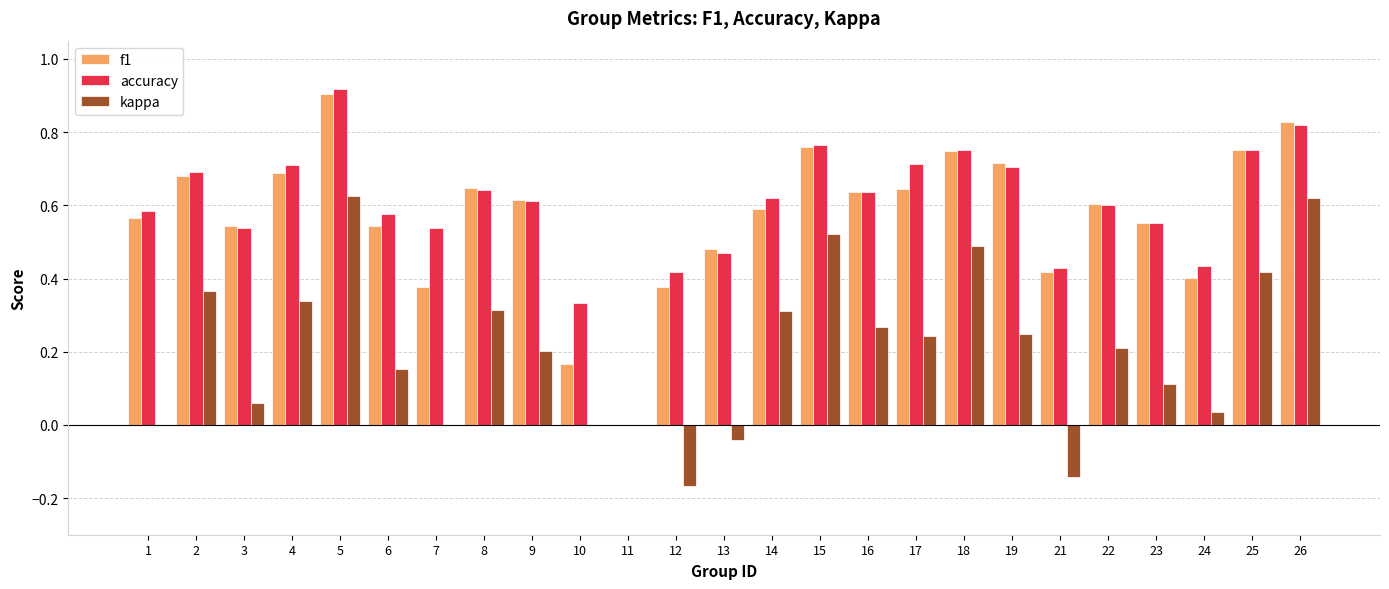

At which label is f1 closest to 0?

11